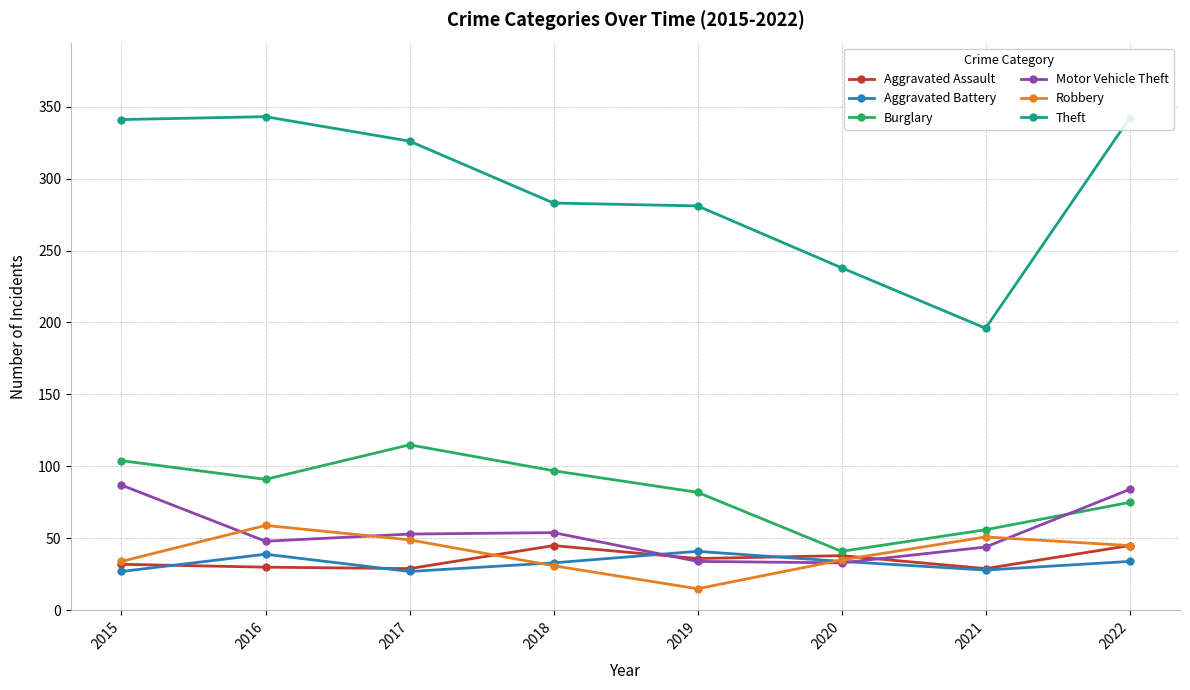

In Aggravated Battery, how many points are lower than both neighbors (excluding endpoints)?

2